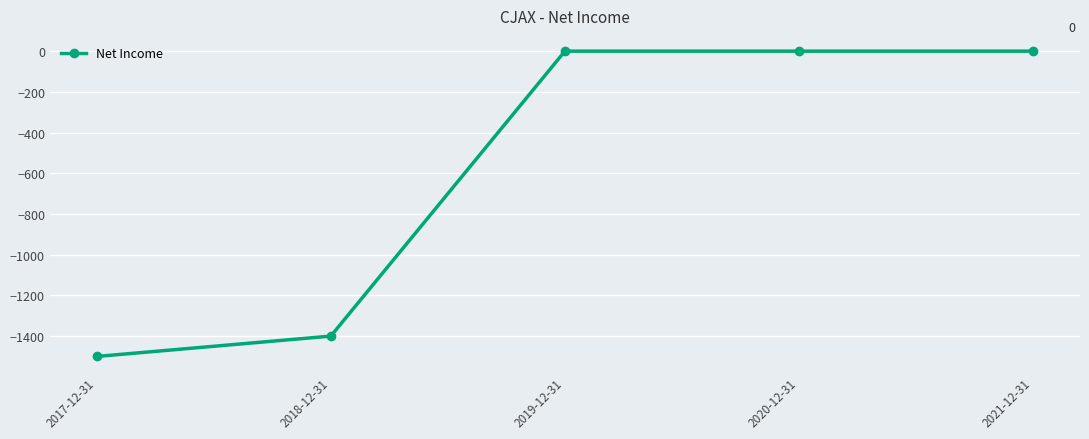

How many categories are shown in the chart?

5